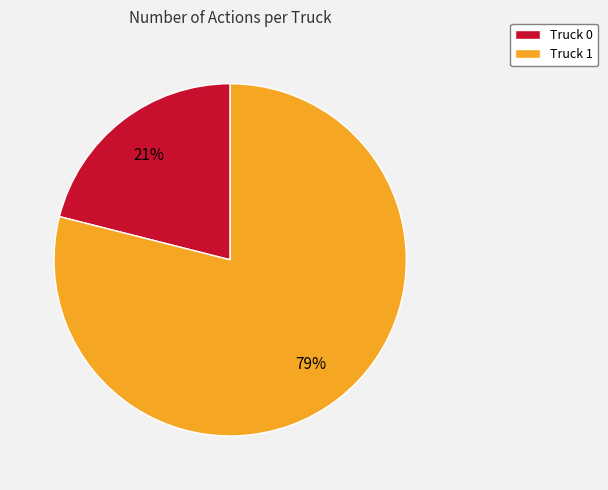

Between Truck 0 and Truck 1, which is larger?

Truck 1